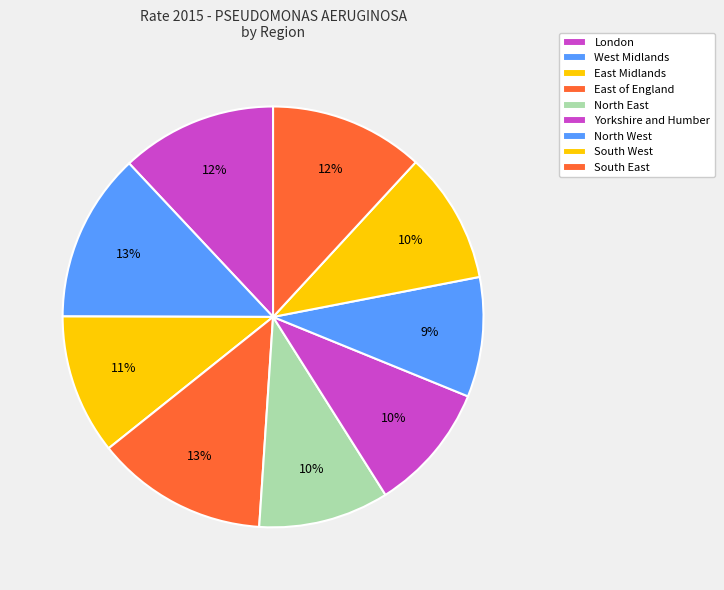

Between London and South East, which is larger?

London